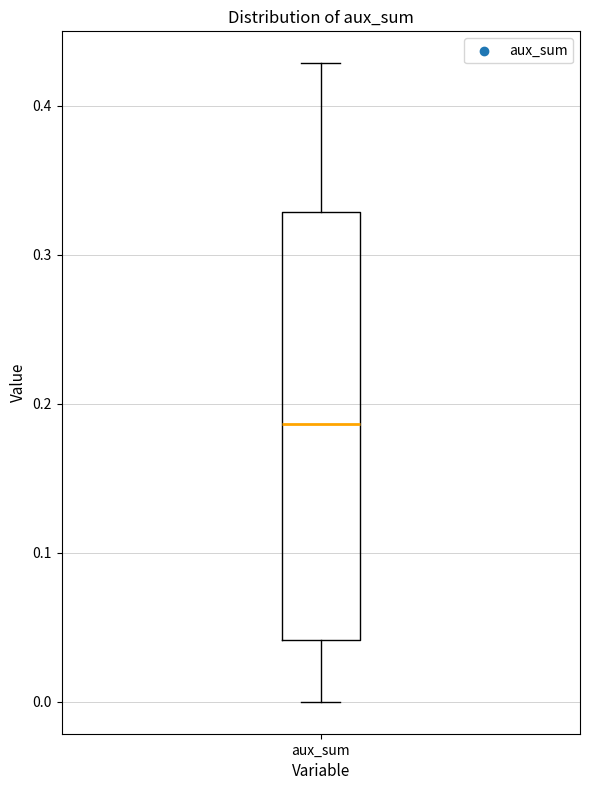

Read this box plot against the y-axis: the position of the median line, the range covered by the box, and the ends of both whiskers. The values are not printed on the chart, so give them approximately, as read against the axis.

median 0.19, box 0.04 to 0.33, whiskers 0.00 to 0.43